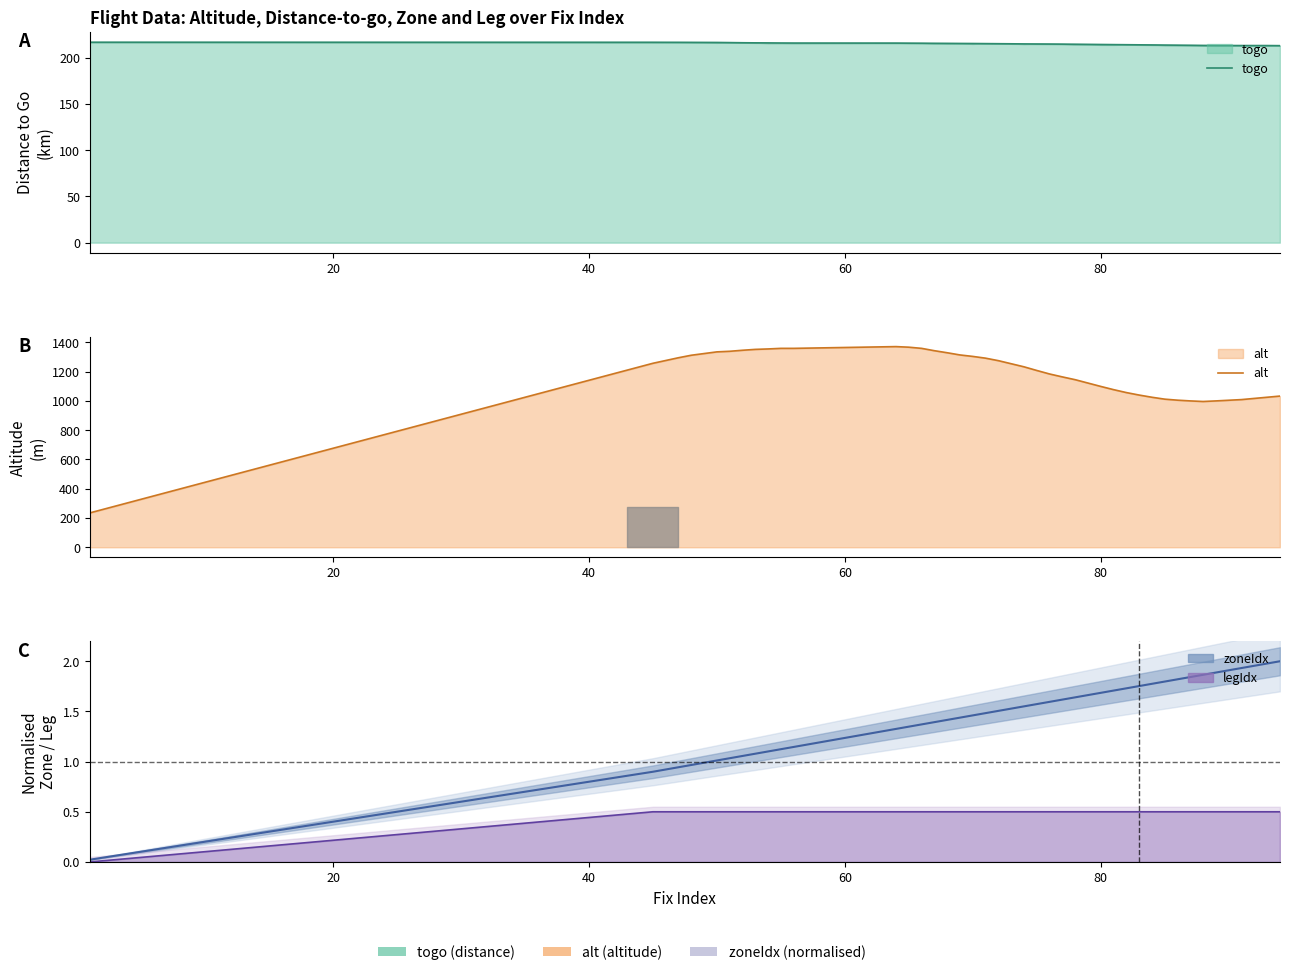

True or false: alt and togo intersect in this chart.

False